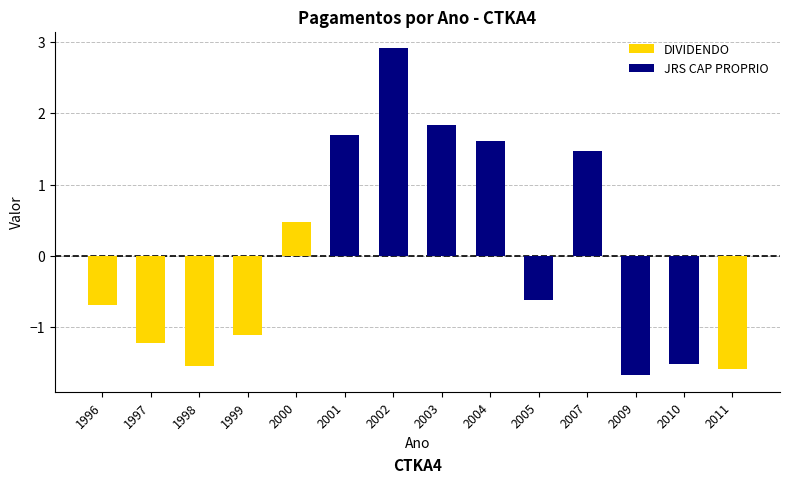

At which category is the sum across all series the highest?

2002